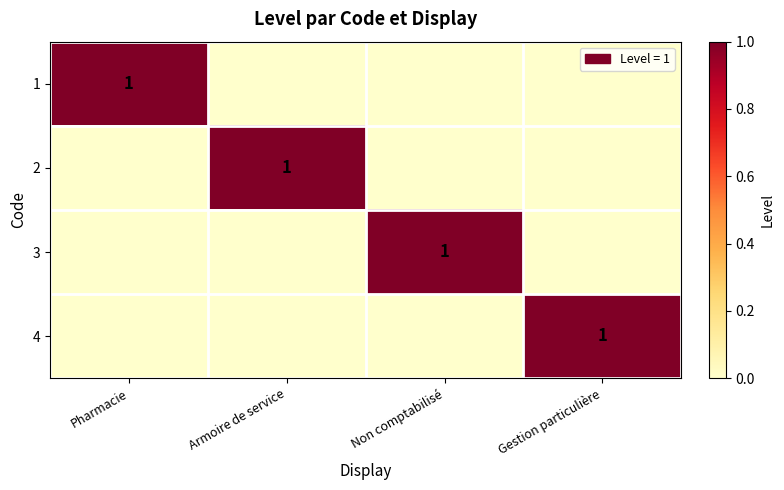

What is the total value across all series at Non comptabilisé?

1